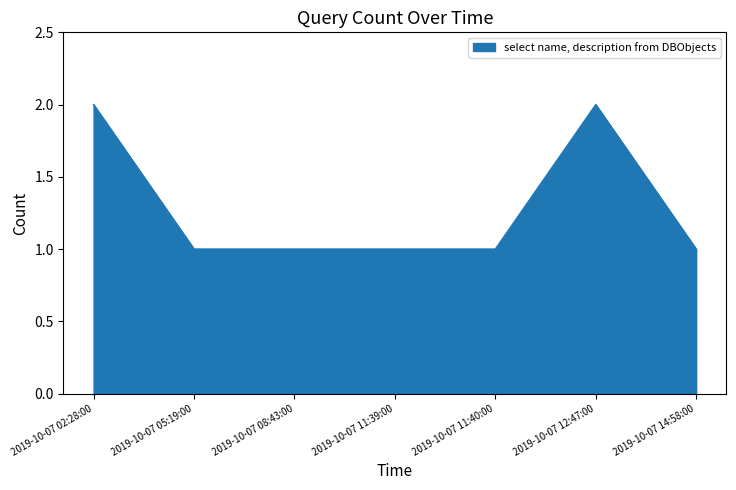

Reading left to right, list all the values displayed in this chart.

2	1	1	1	1	2	1